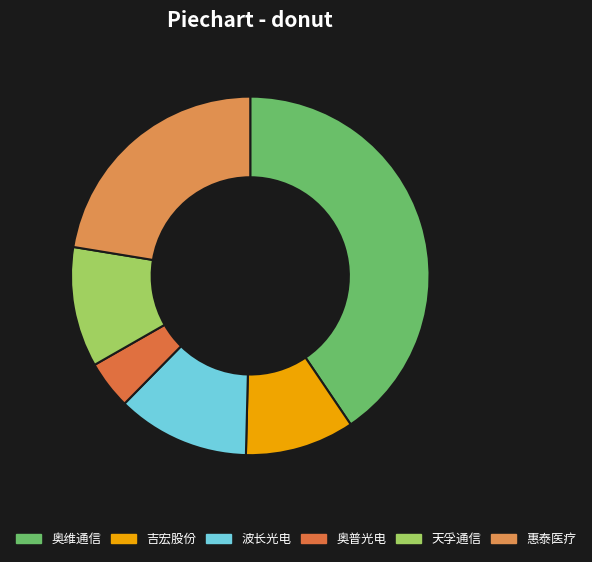

Is there a majority slice in this chart?

No